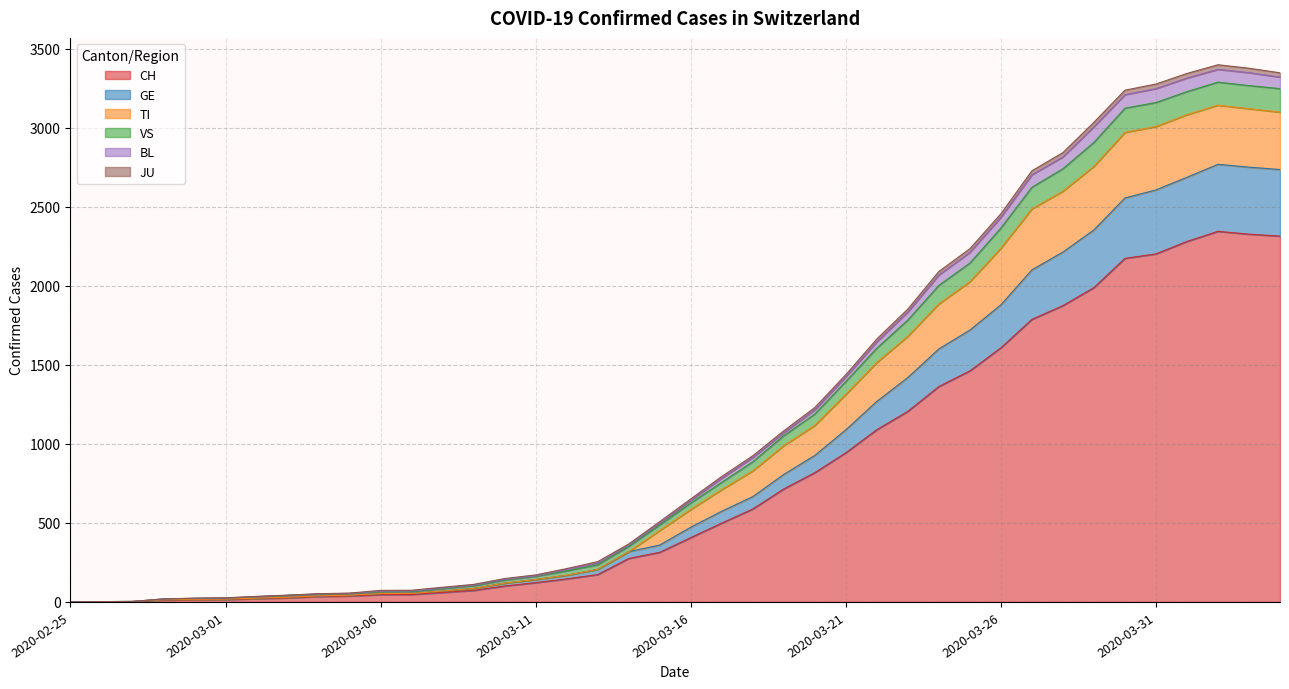

What is the maximum value for CH?

2345